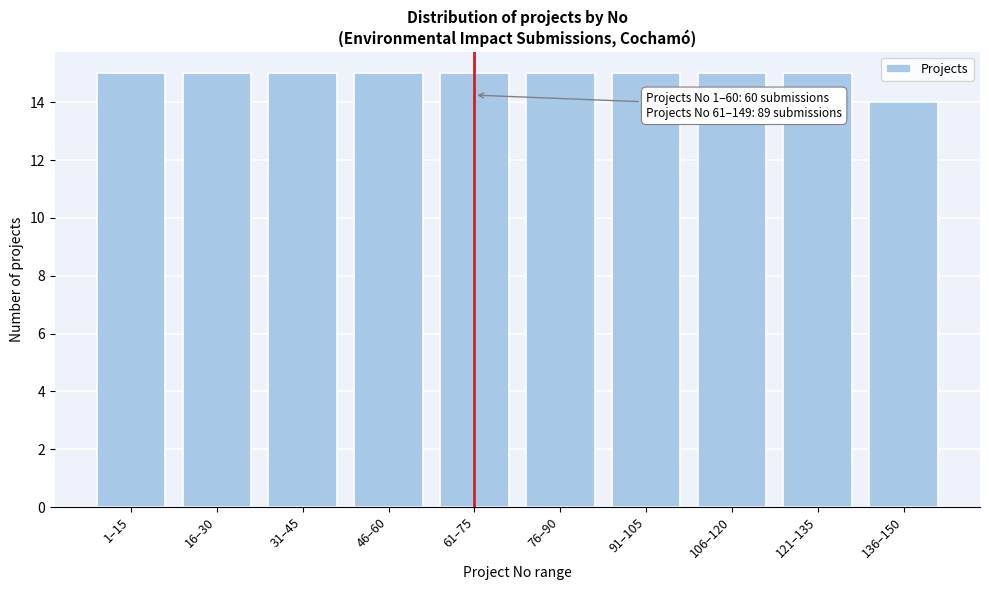

Reading left to right, extract all data points from this chart.

1–15=15	16–30=15	31–45=15	46–60=15	61–75=15	76–90=15	91–105=15	106–120=15	121–135=15	136–150=14